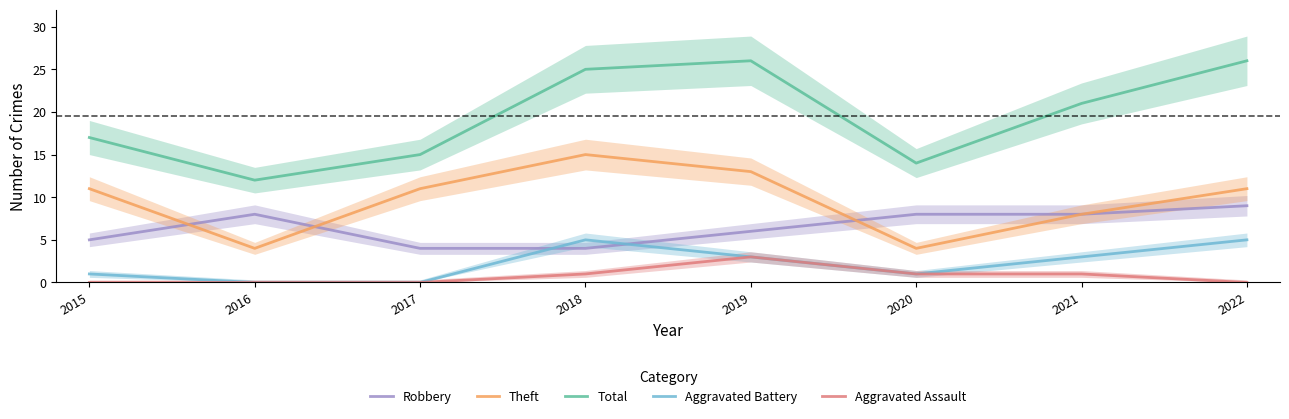

What is the total value across all series at 2021?

41